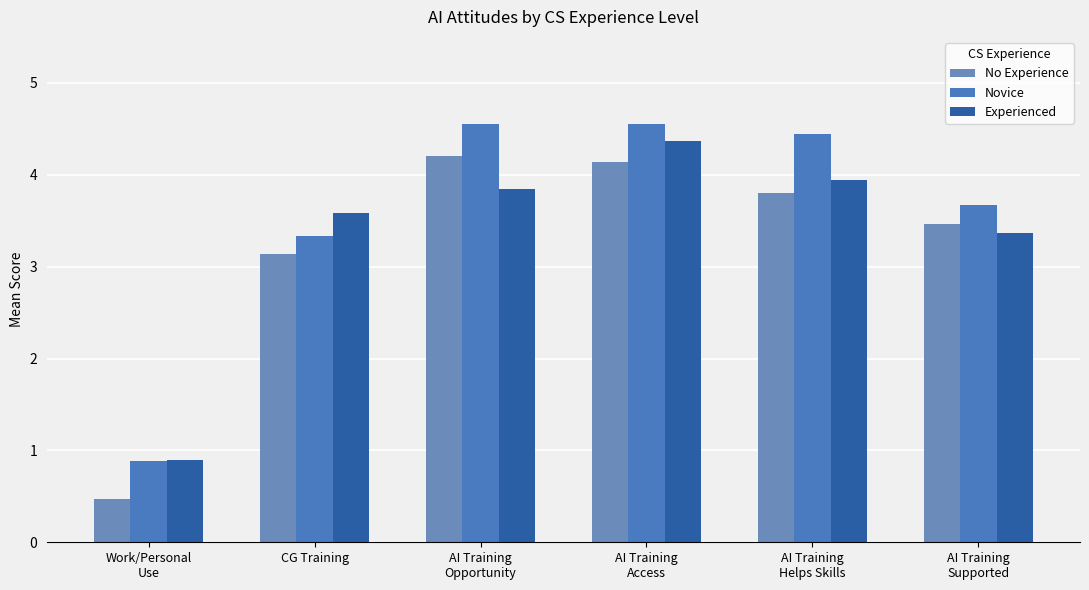

Which series has the largest total across all categories?

Novice